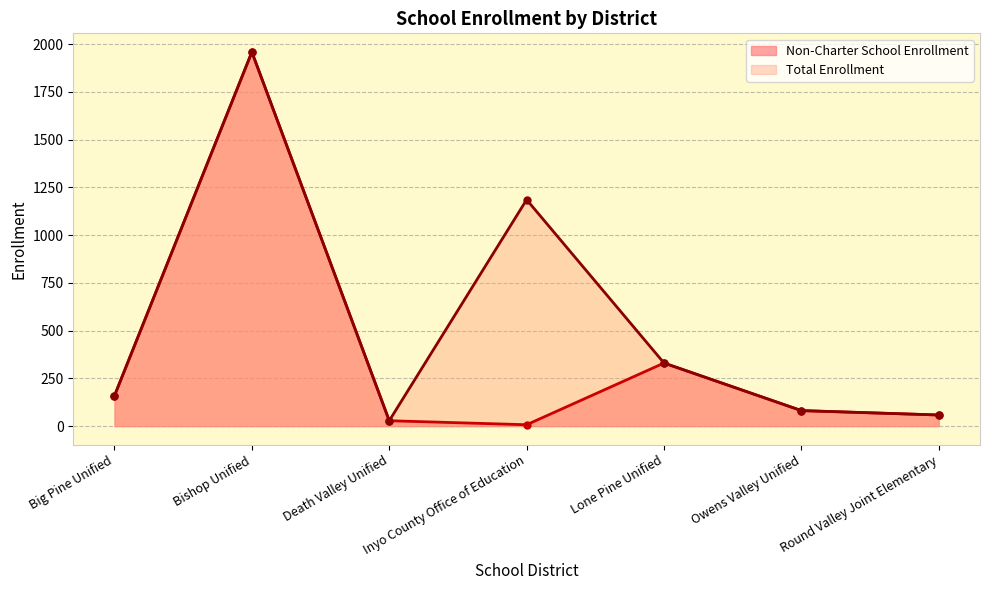

True or false: Total Enrollment has more than 1 interior local peaks.

True